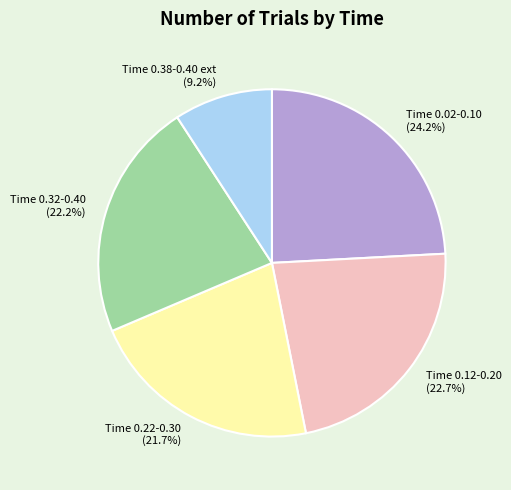

Between Time 0.38-0.40 ext and Time 0.12-0.20, which is larger?

Time 0.12-0.20